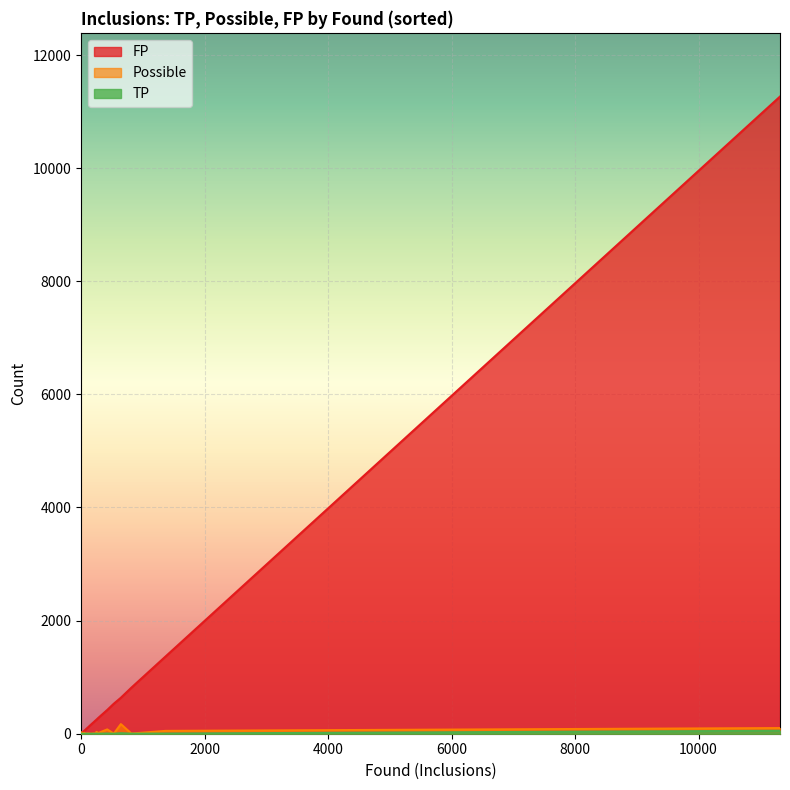

Which has a higher value, 3 or 23?

3